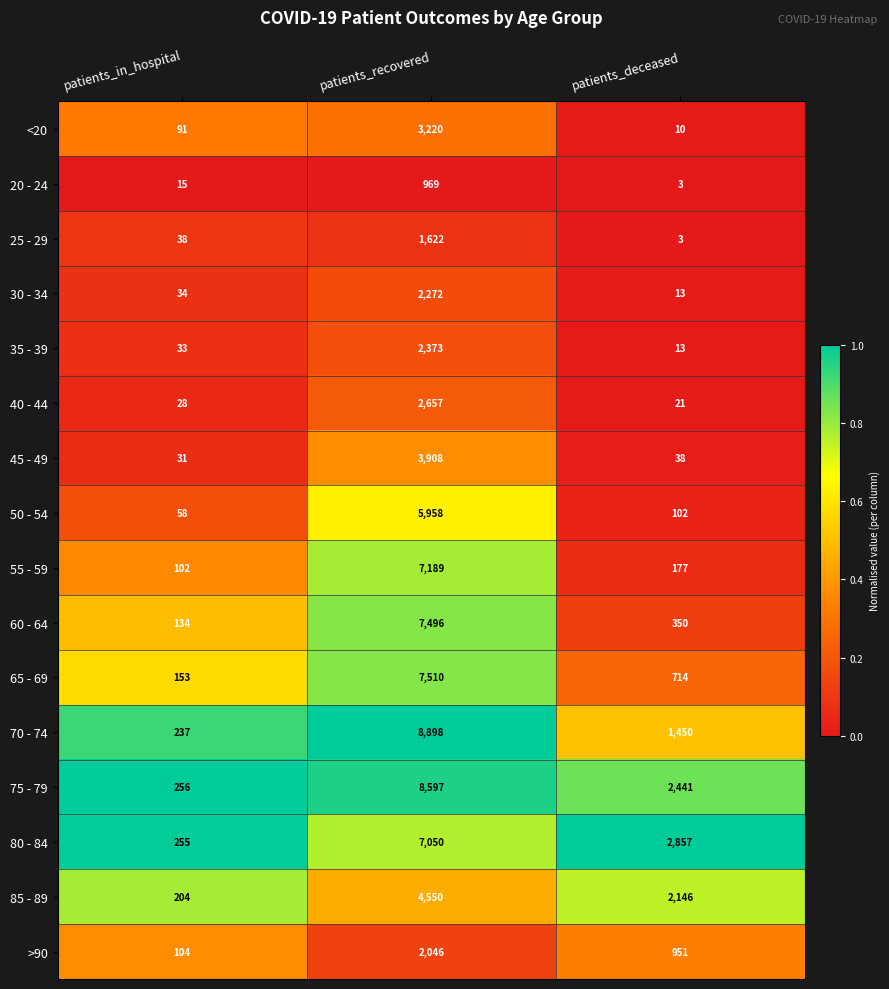

At patients_in_hospital, list the series in order from smallest to largest.

20 - 24, 40 - 44, 45 - 49, 35 - 39, 30 - 34, 25 - 29, 50 - 54, <20, 55 - 59, >90, 60 - 64, 65 - 69, 85 - 89, 70 - 74, 80 - 84, 75 - 79